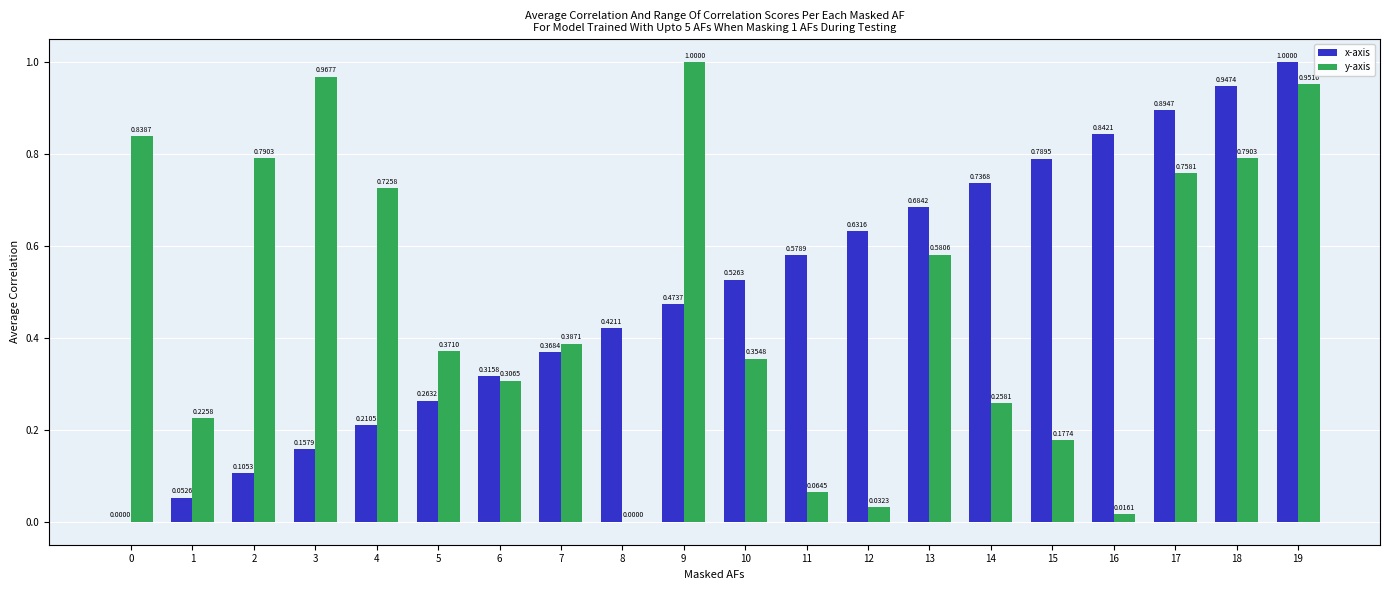

The y-axis series shows 0.0 at 11. True or false?

False